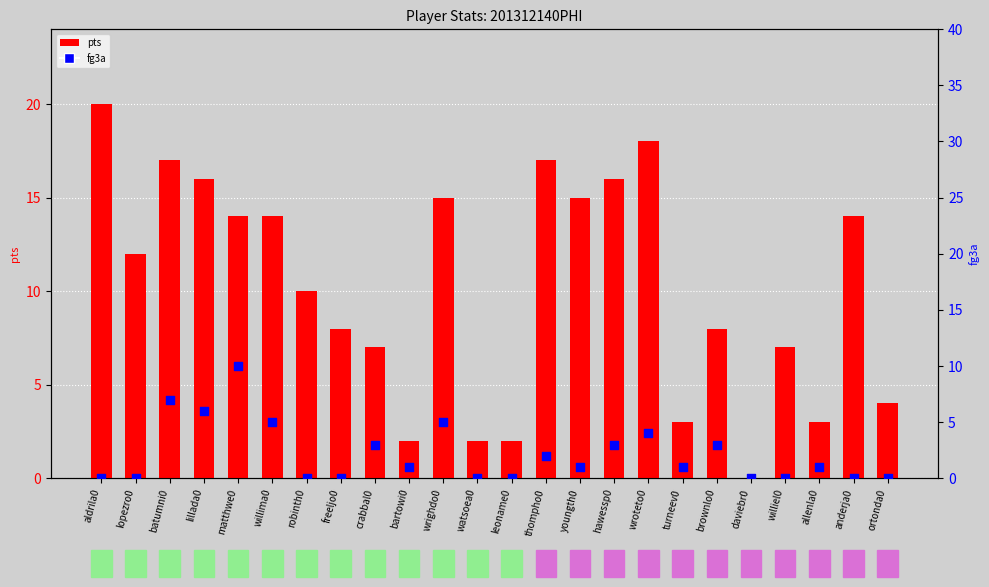

Is the value of pts (count) at wroteto0 greater than the value of fg3a (percentile rank) at robinth0?

Yes